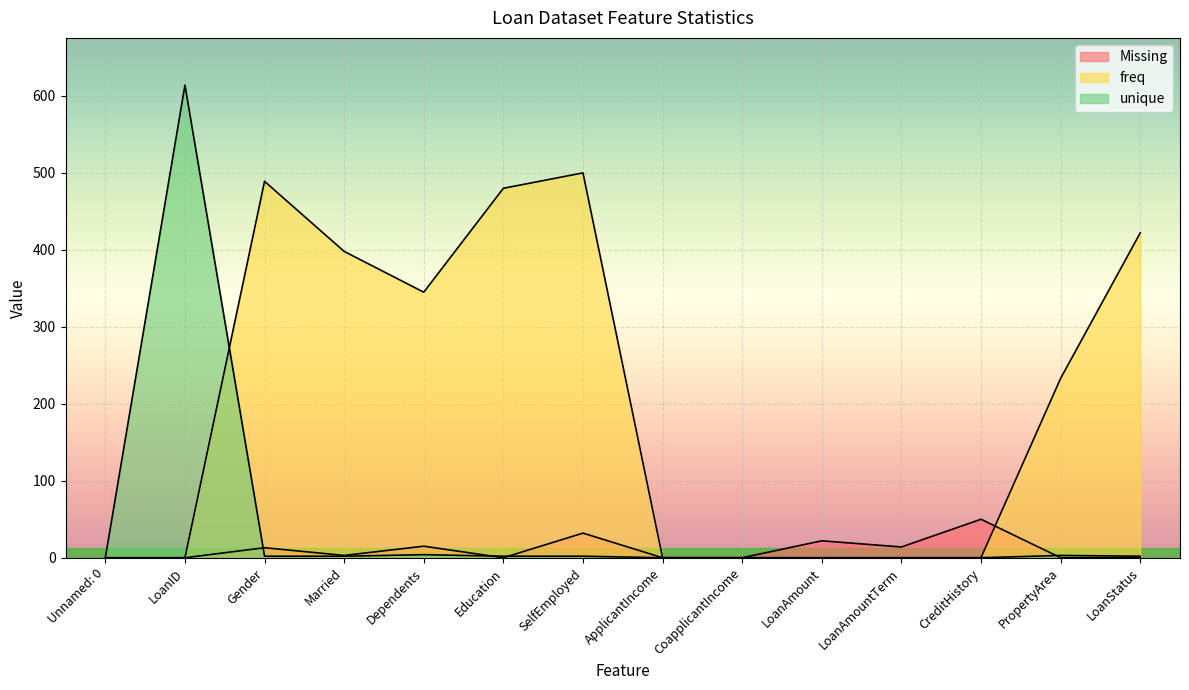

What are all the series names shown in the legend?

Missing, freq, unique